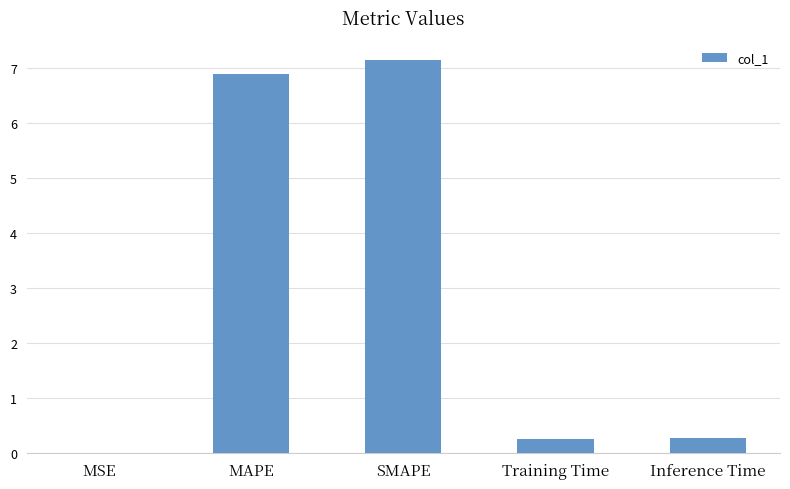

What is the approximate value at SMAPE?

7.1